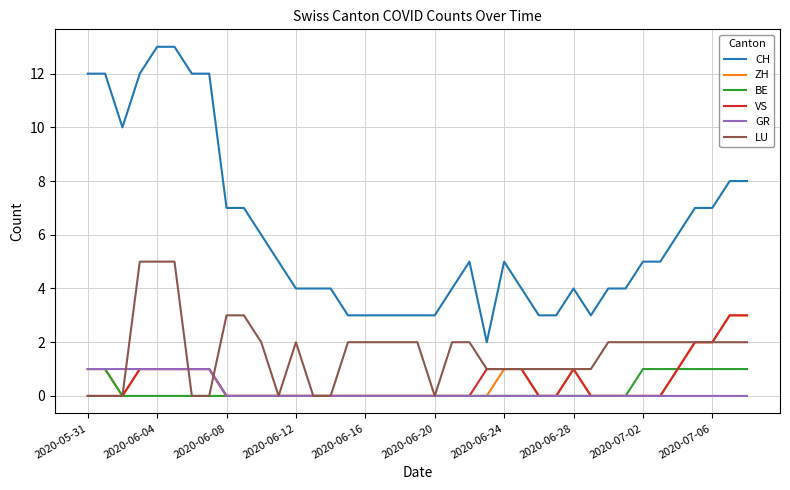

What are all the series names shown in the legend?

CH, ZH, BE, VS, GR, LU